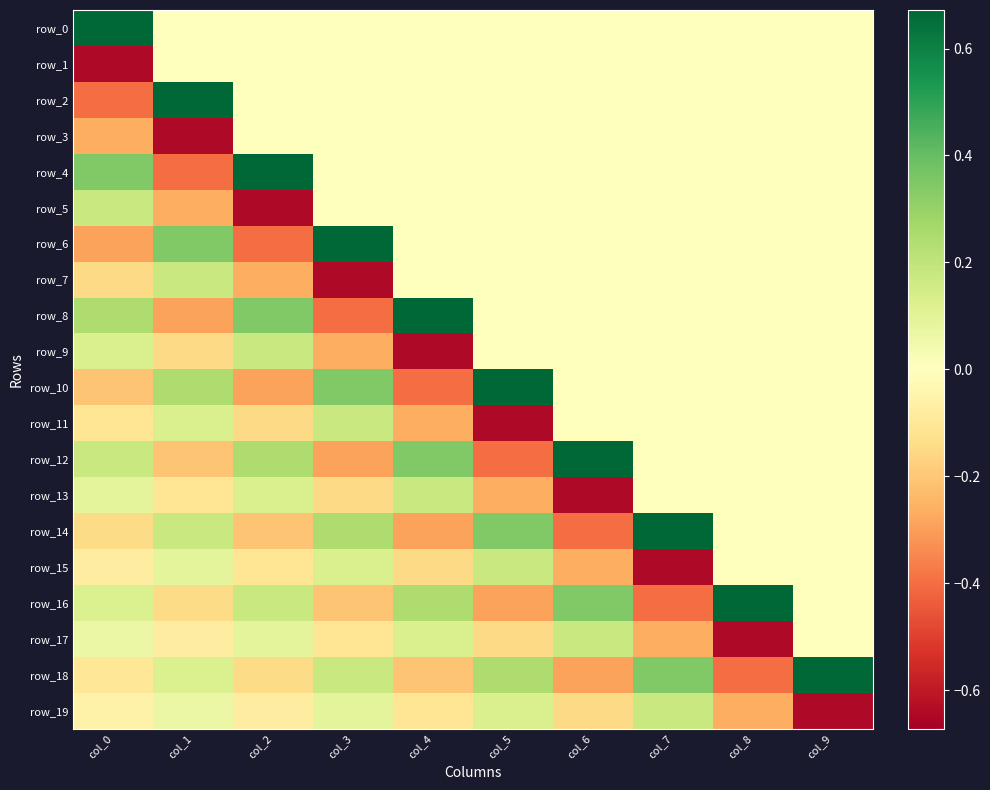

At col_3, list the series in order from largest to smallest.

row_6, row_10, row_14, row_11, row_18, row_15, row_19, row_0, row_1, row_2, row_3, row_4, row_5, row_17, row_13, row_16, row_9, row_12, row_8, row_7